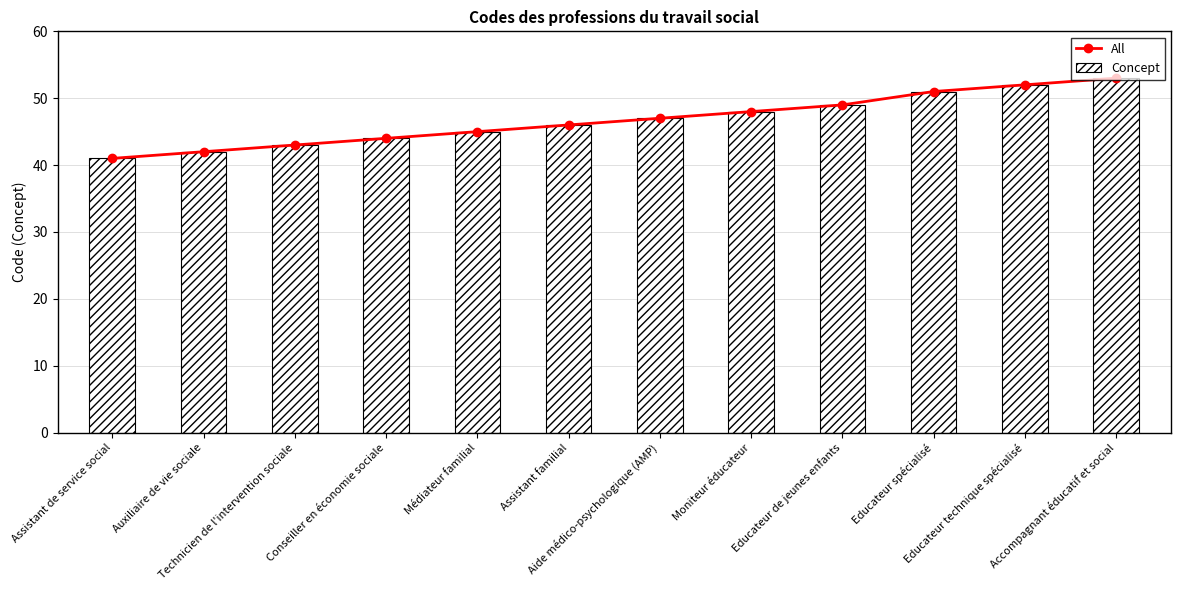

Rank the categories by All value from lowest to highest.

Assistant de service social, Auxiliaire de vie sociale, Technicien de l'intervention sociale, Conseiller en économie sociale, Médiateur familial, Assistant familial, Aide médico-psychologique (AMP), Moniteur éducateur, Educateur de jeunes enfants, Educateur spécialisé, Educateur technique spécialisé, Accompagnant éducatif et social